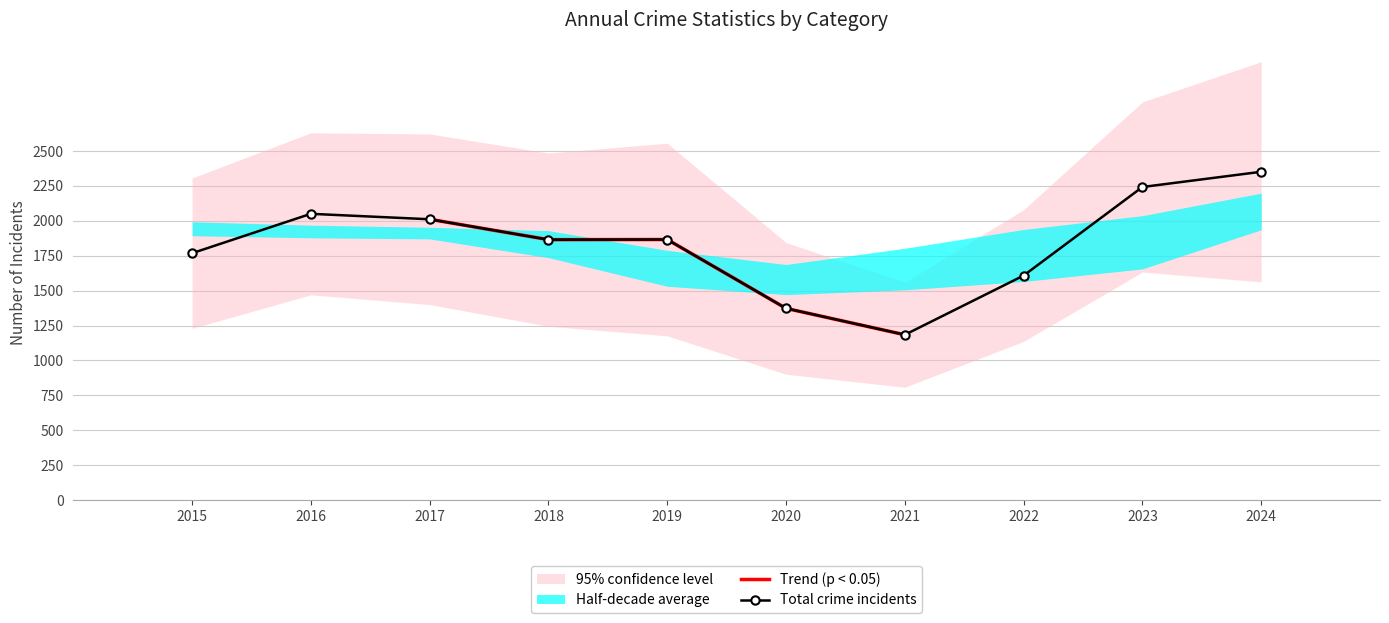

Which category has the lowest value in the Trend (p < 0.05) series?

2021